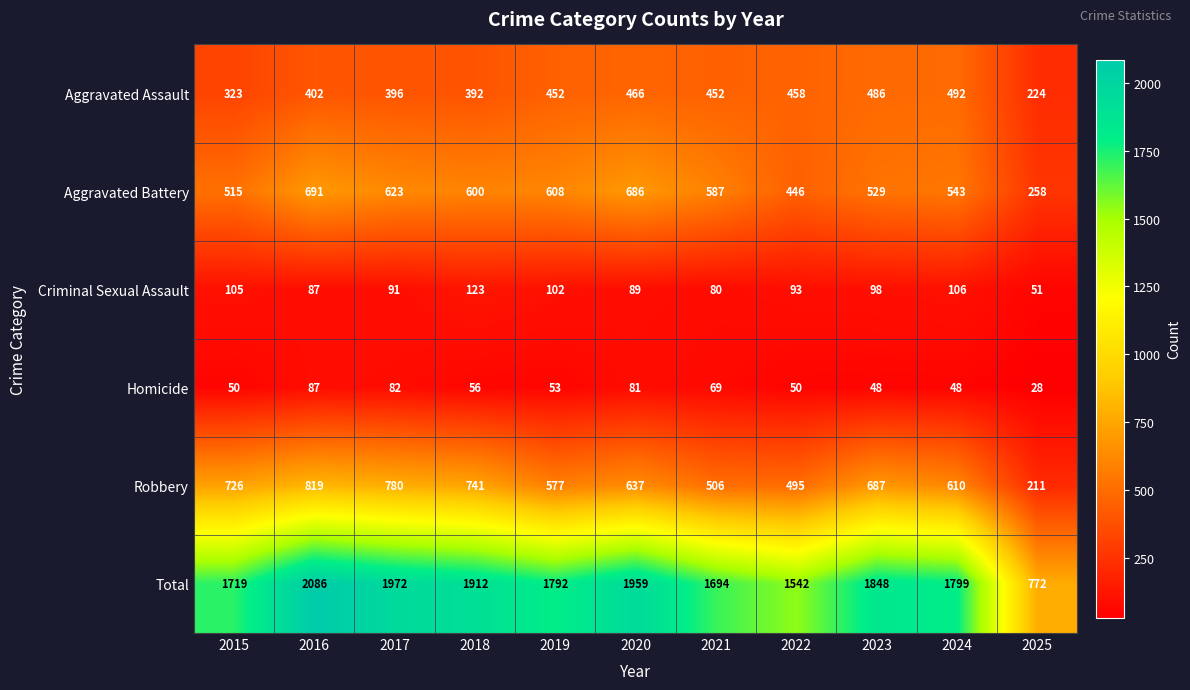

What is the approximate value of Total at 2017, to the nearest 10?

1970